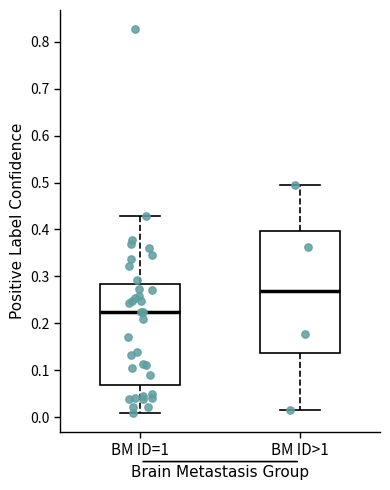

Where does the upper whisker of the box for BM ID>1 end on the y-axis? The values are not printed on the chart, so give them approximately, as read against the axis.

0.49